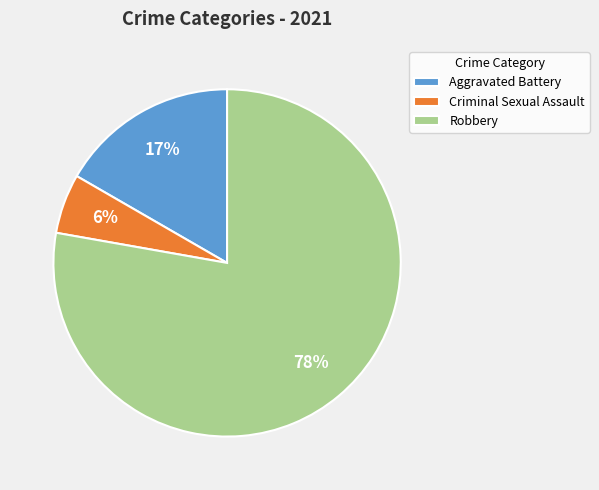

Between Criminal Sexual Assault and Aggravated Battery, which is larger?

Aggravated Battery